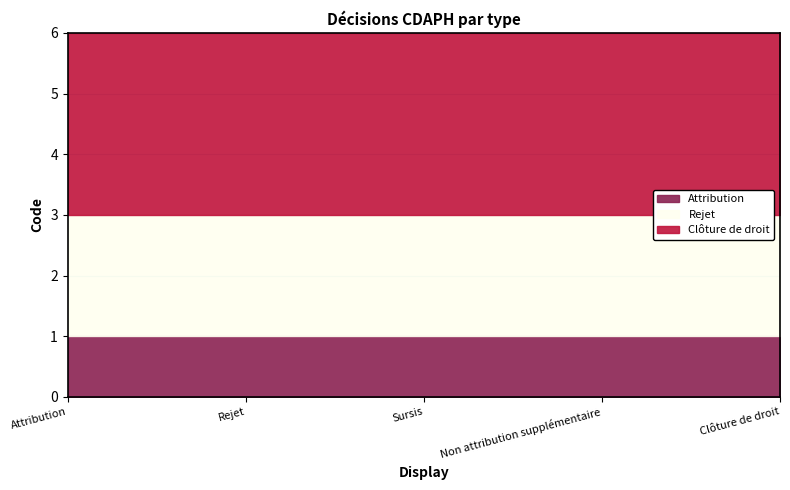

The value of Rejet at Rejet is 3. True or false?

False